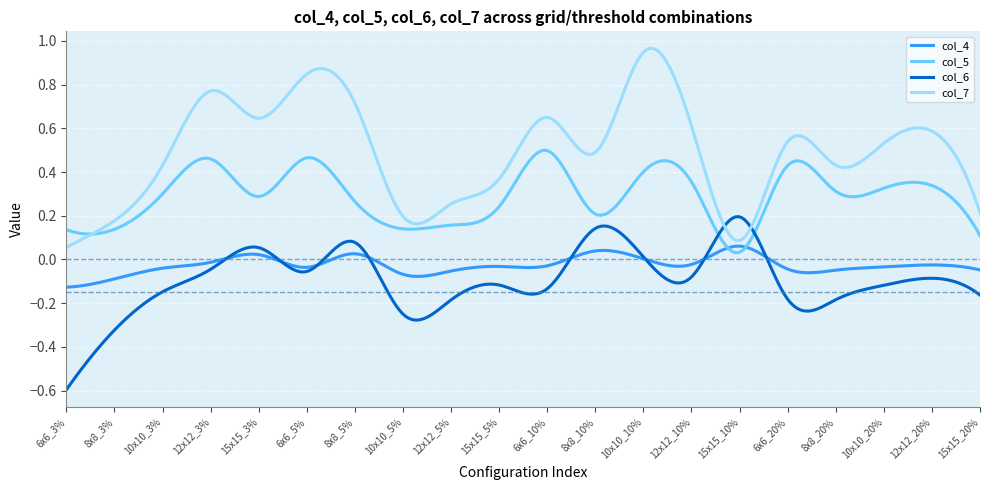

Which series has the largest range (max minus min)?

col_7